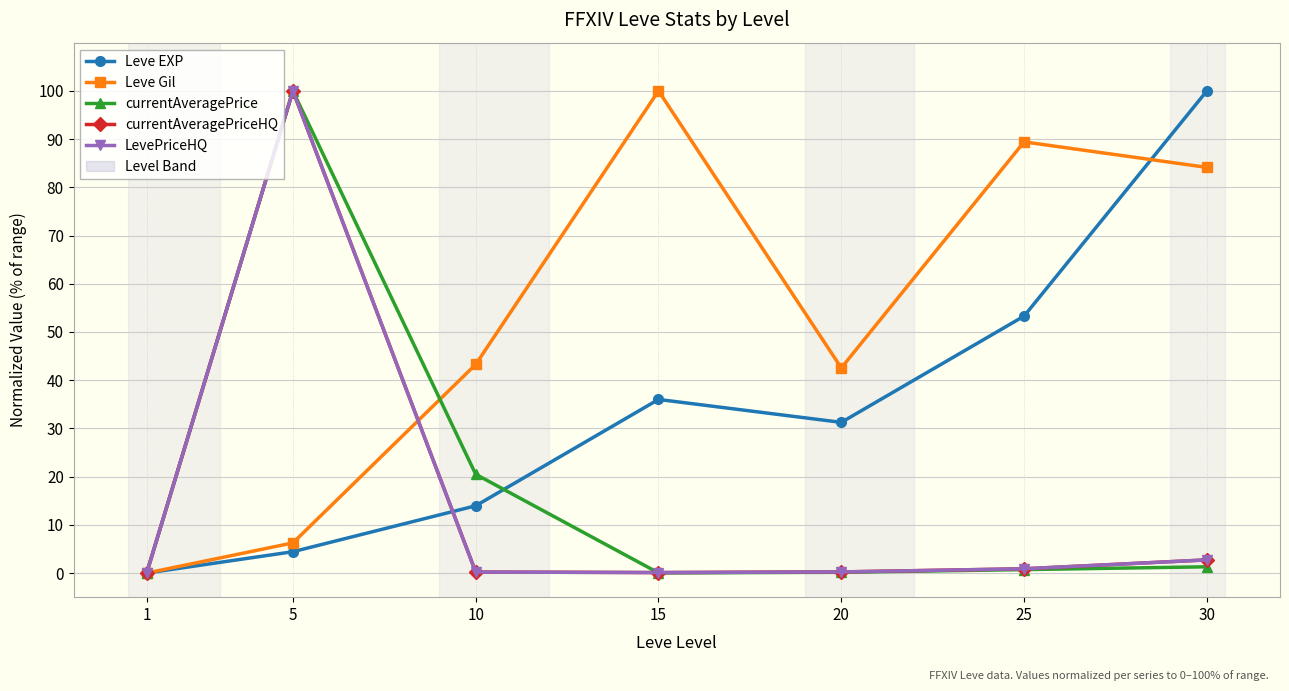

Is this an area chart (filled region under the line)?

No